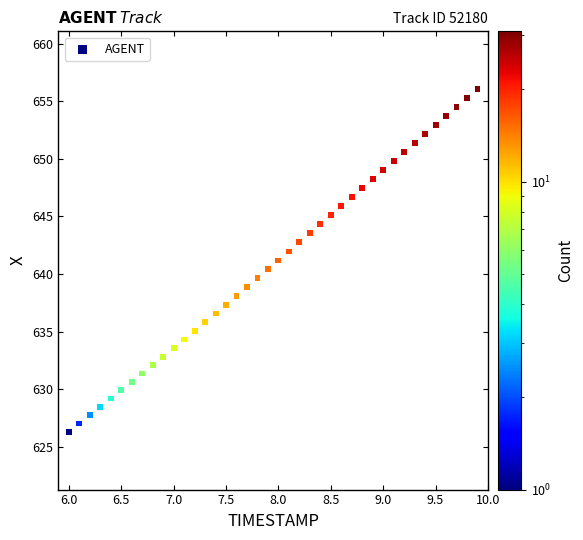

What is the range of X values (max minus min)?

3.9